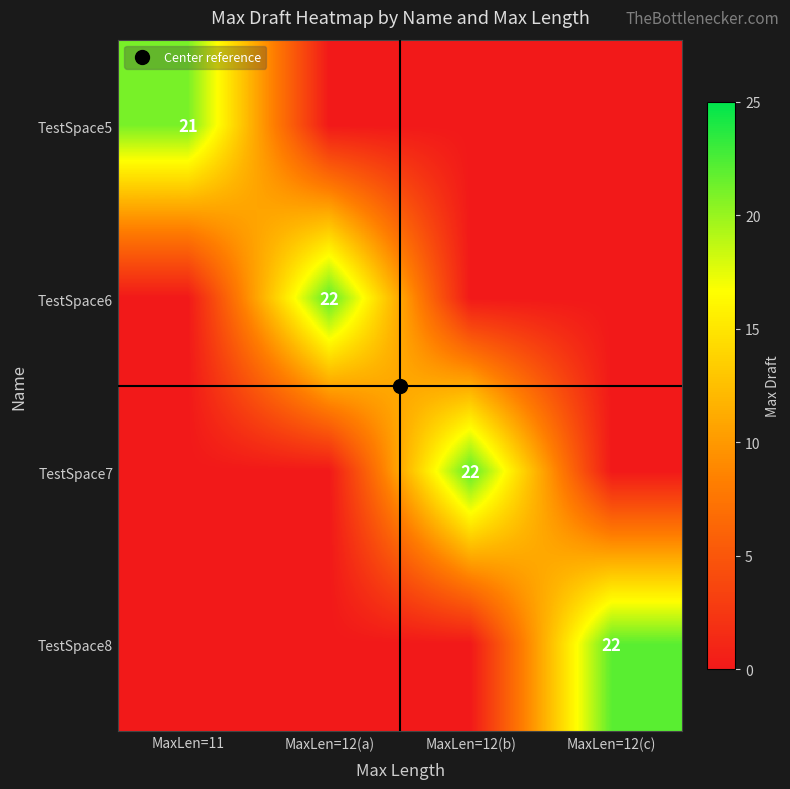

What is the total value across all series at MaxLen=12(b)?

22